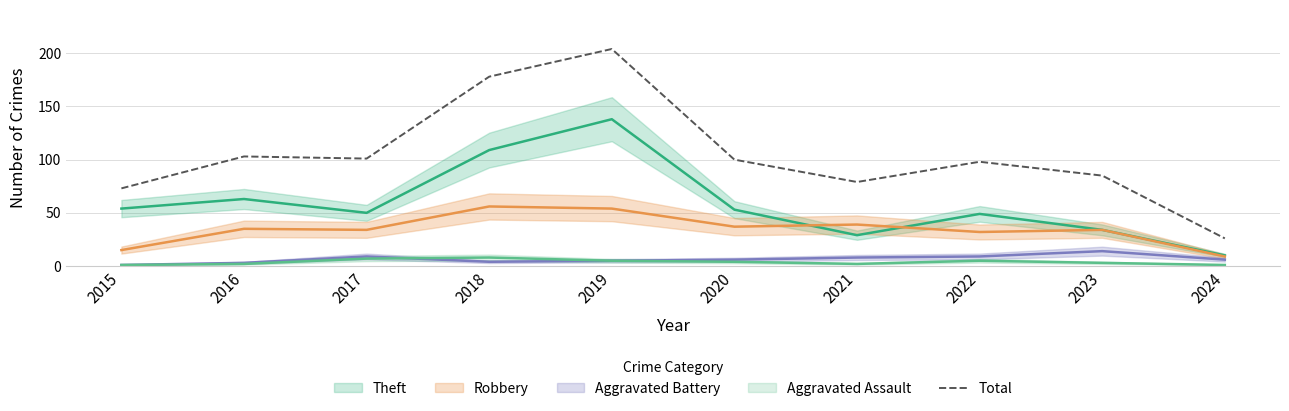

Approximately how many times larger is the value at 2018 compared to 2019?

0.9